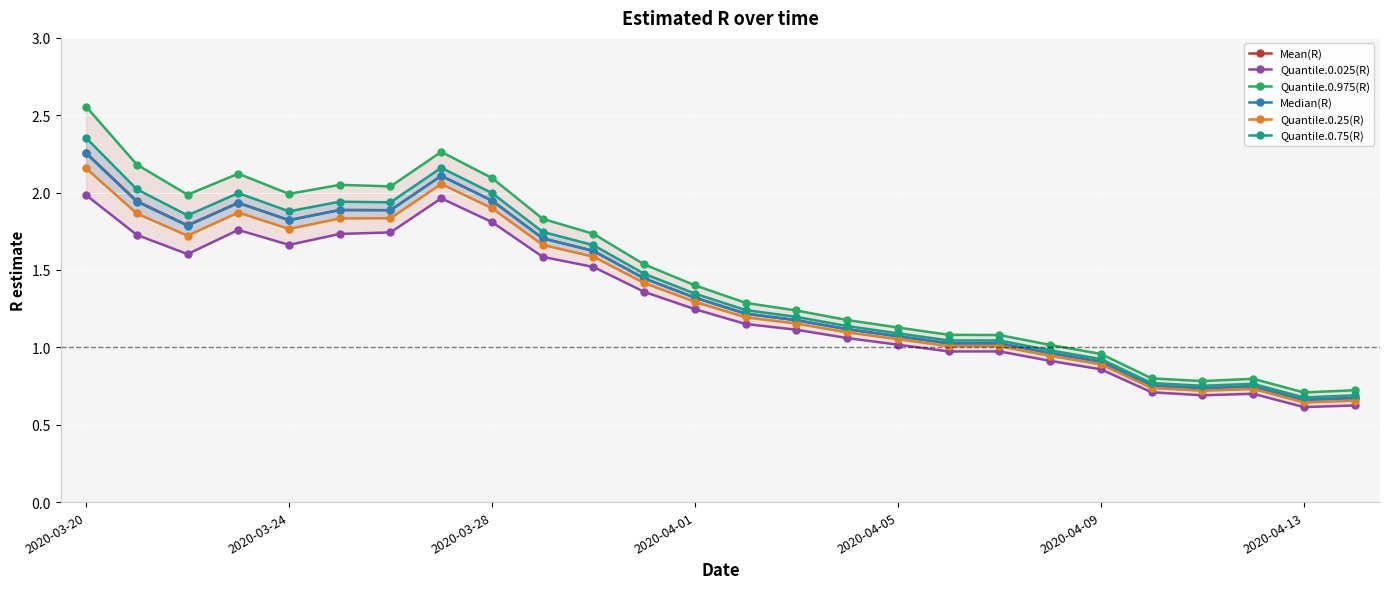

True or false: Quantile.0.975(R) and Quantile.0.25(R) intersect in this chart.

False